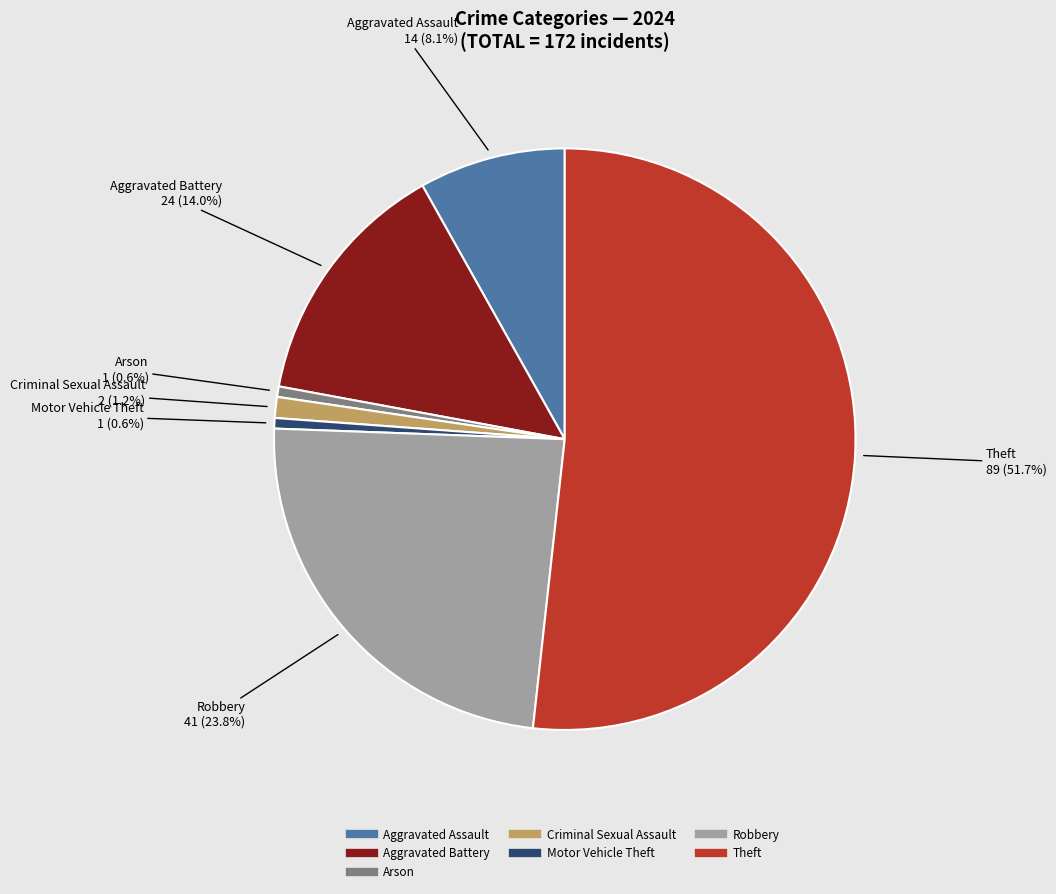

Is the sum of Theft and Arson greater than half?

Yes